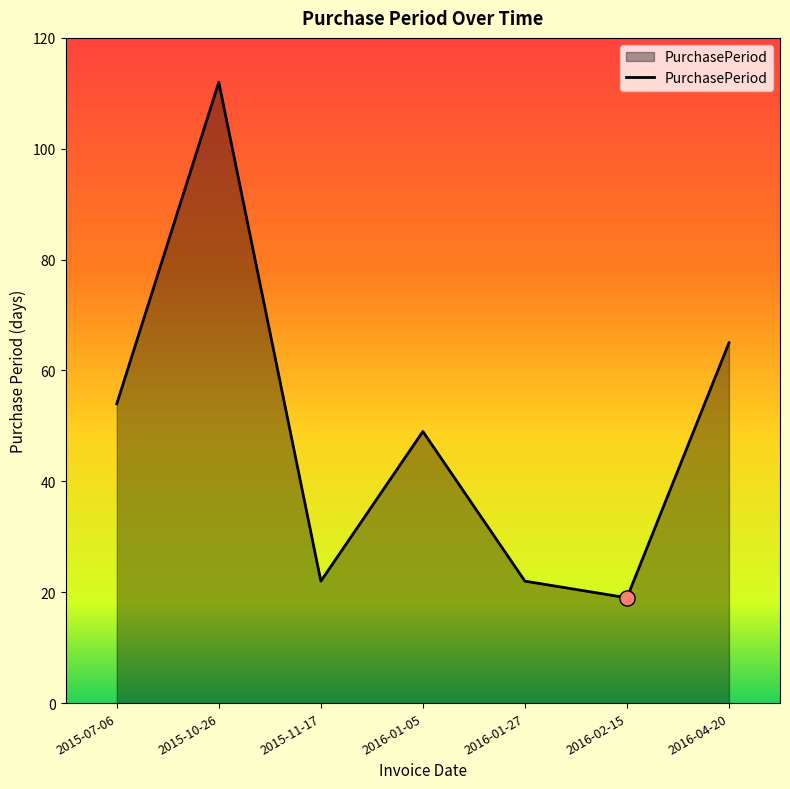

Approximately how many times larger is the value at 2016-01-05 compared to 2016-01-27?

2.2